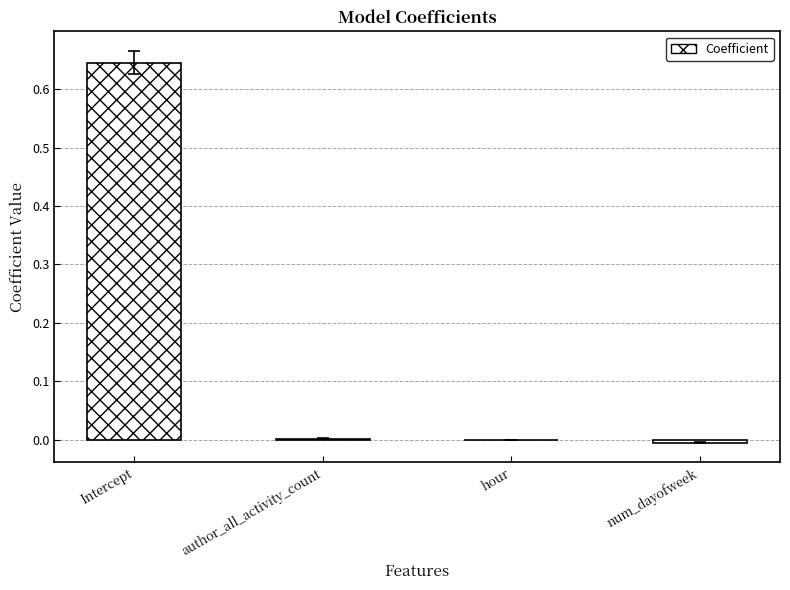

At which category does the chart reach its peak across all series?

Intercept